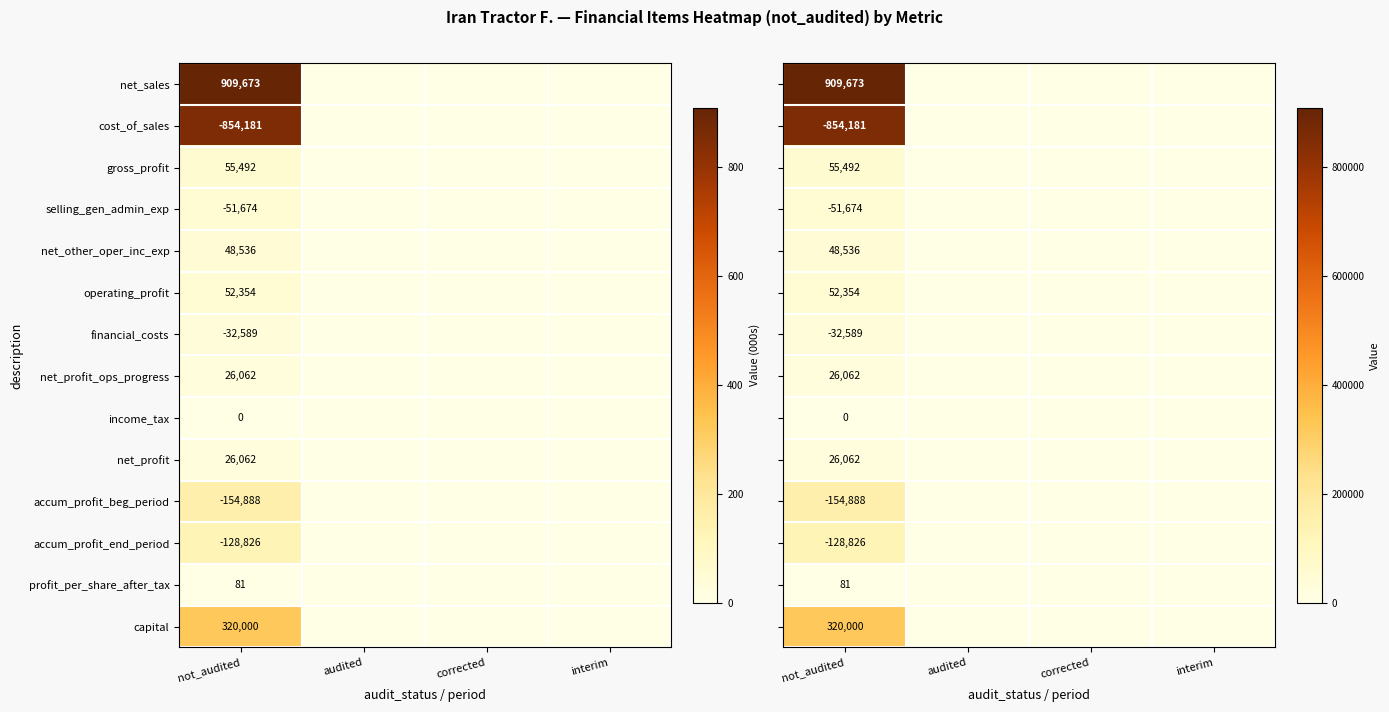

What is the sum of all net_profit_ops_progress values?

26062